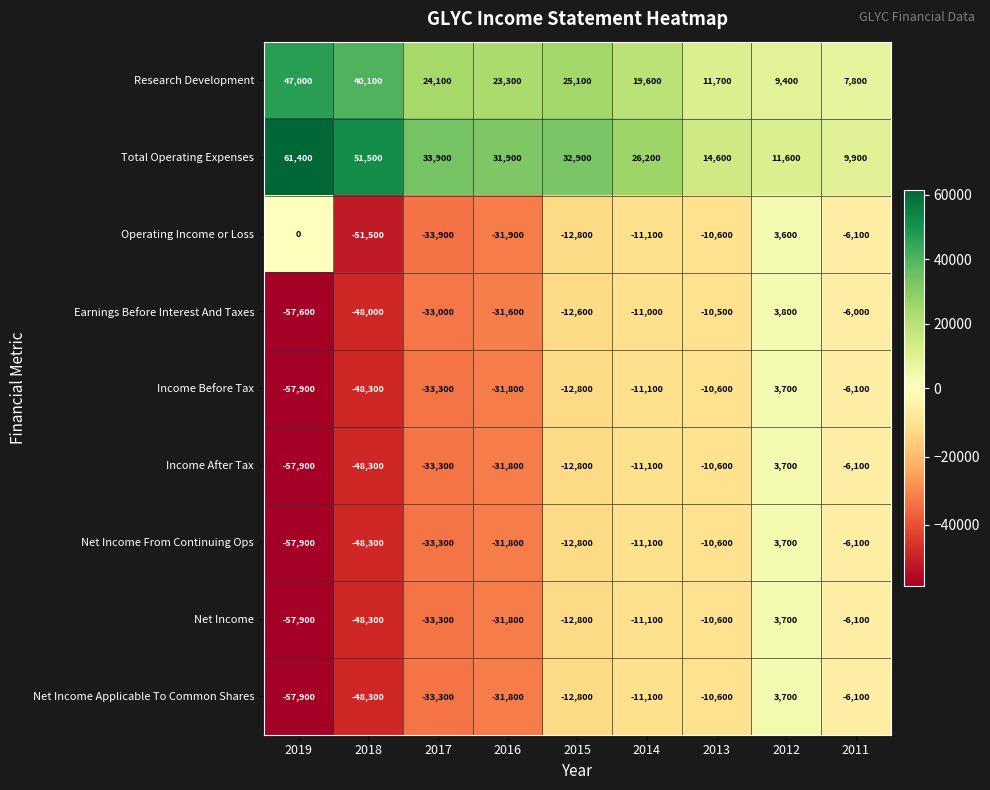

What is the smallest value displayed?

-57900